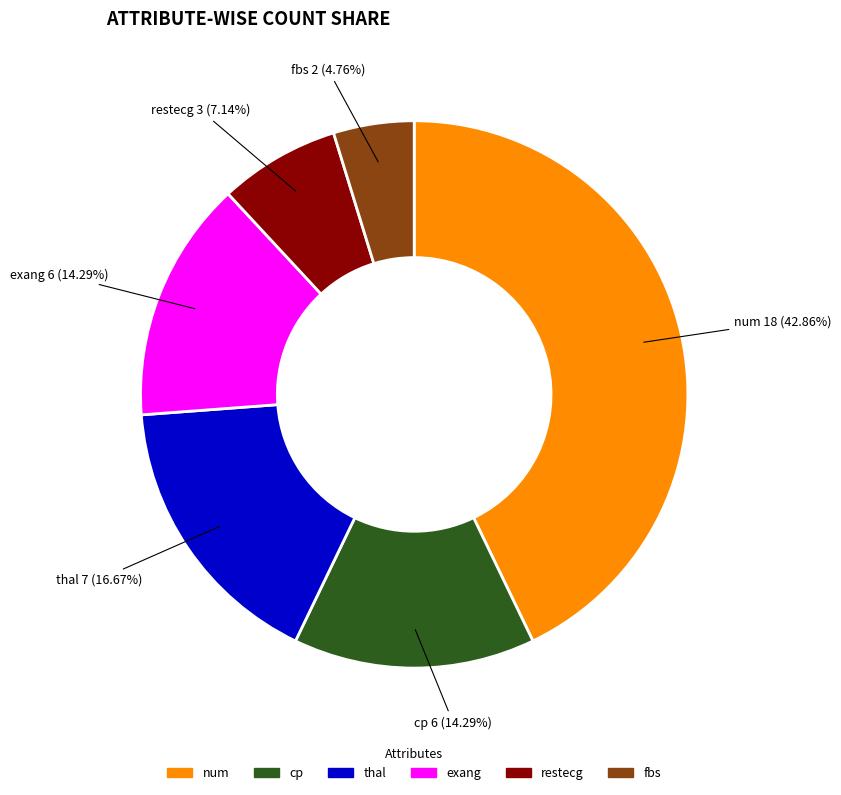

How many slices are in this pie chart?

6